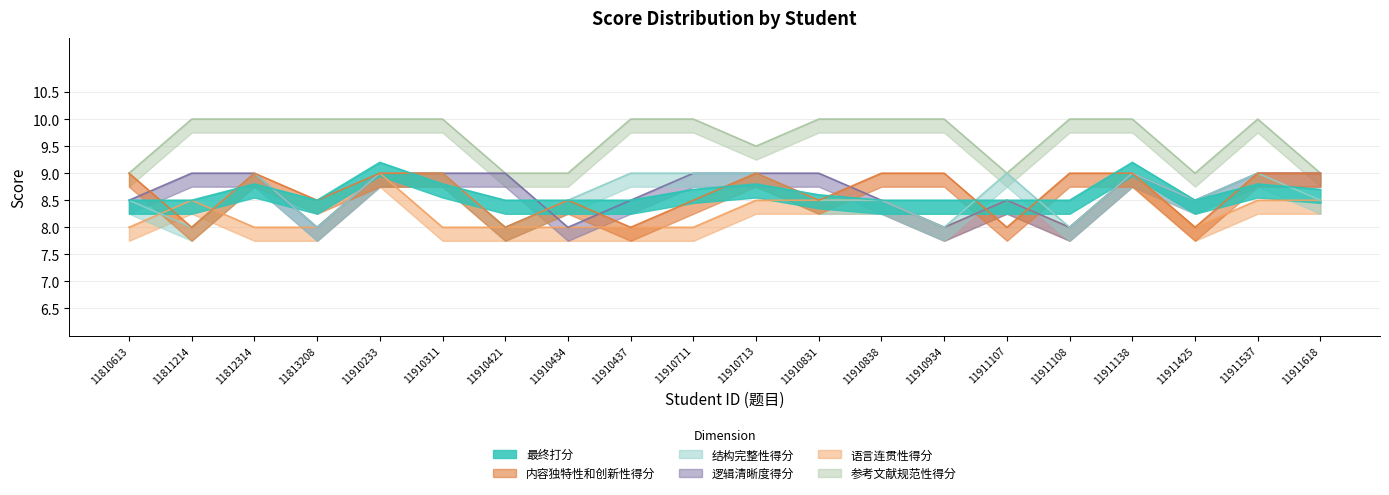

Which category has the lowest value across all series?

11811214